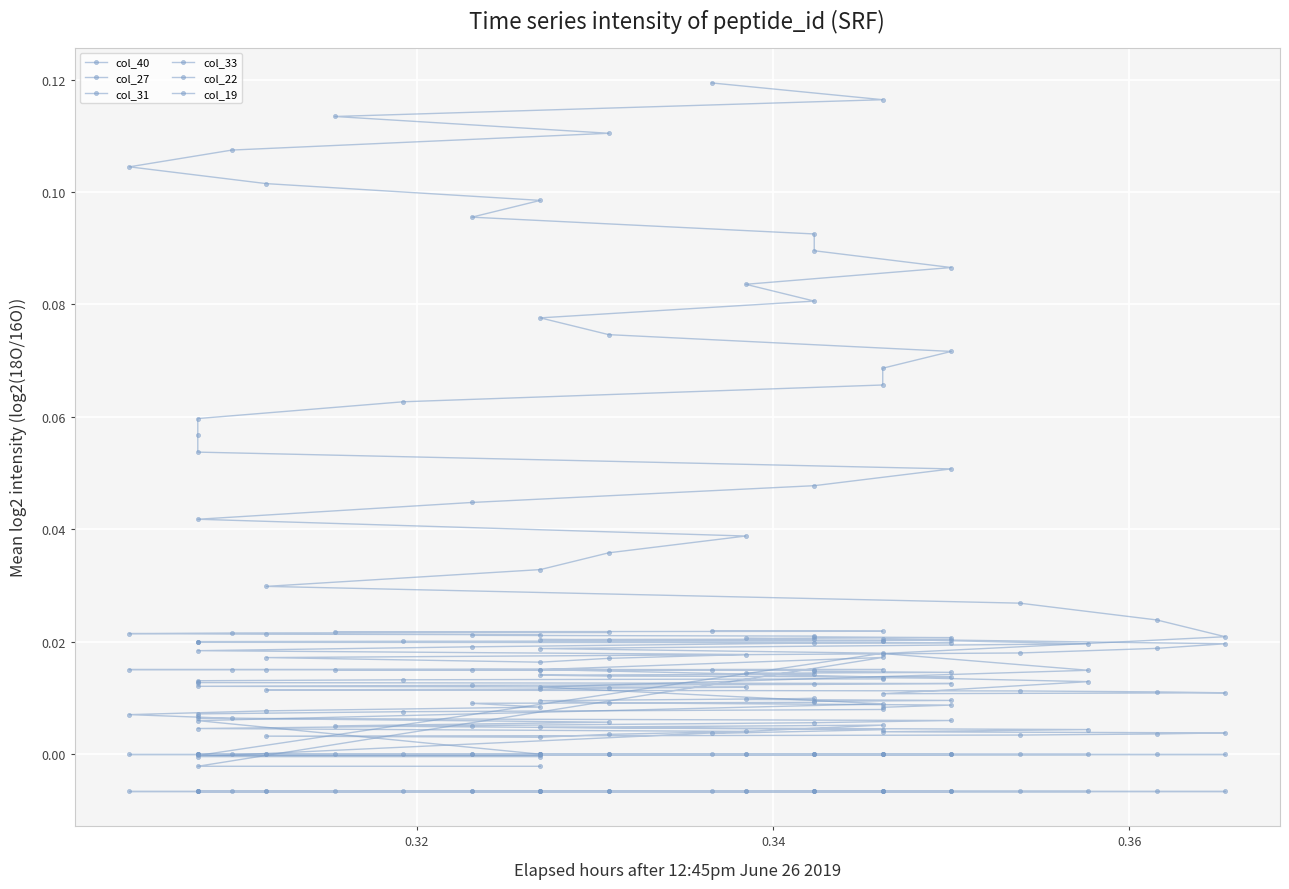

What is the difference between the second highest and second lowest values in the col_40 series?

0.1